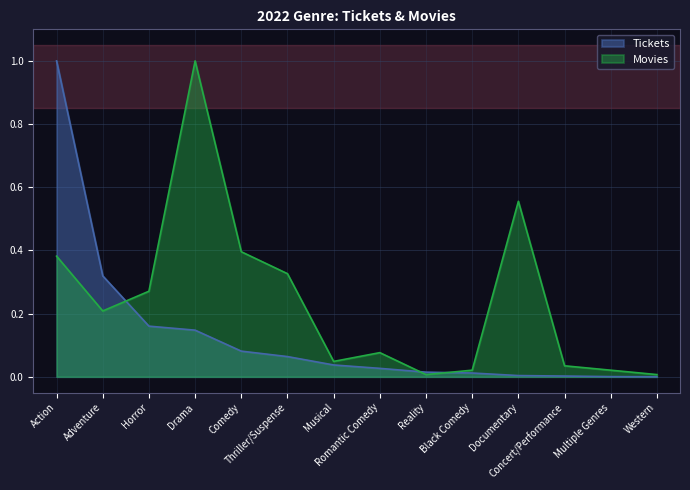

Reading left to right, what are all the values shown in this chart?

Tickets: 1.0	0.3	0.2	0.1	0.1	0.1	0.0	0.0	0.0	0.0	0.0	0.0	0.0	0.0
Movies: 0.4	0.2	0.3	1.0	0.4	0.3	0.0	0.1	0.0	0.0	0.6	0.0	0.0	0.0